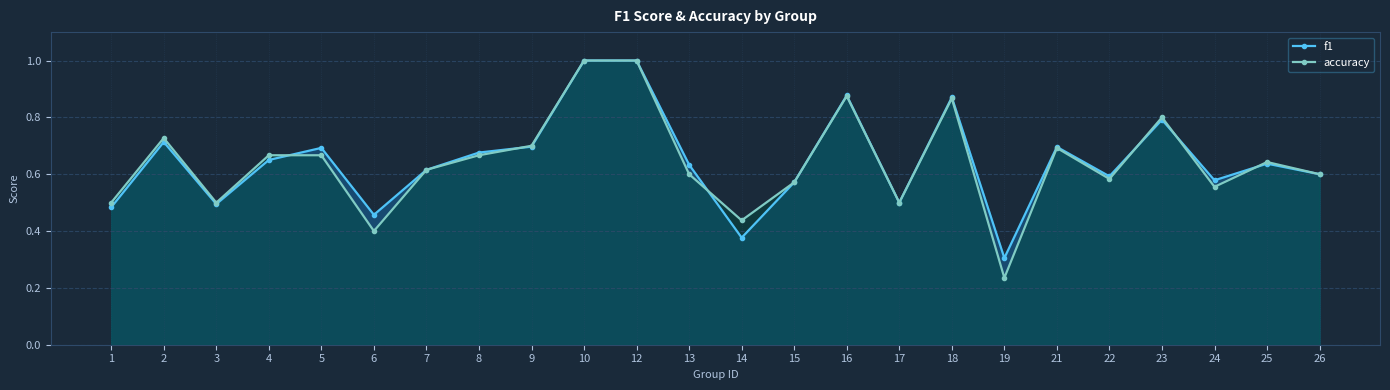

At which category does f1 reach its first local peak?

2